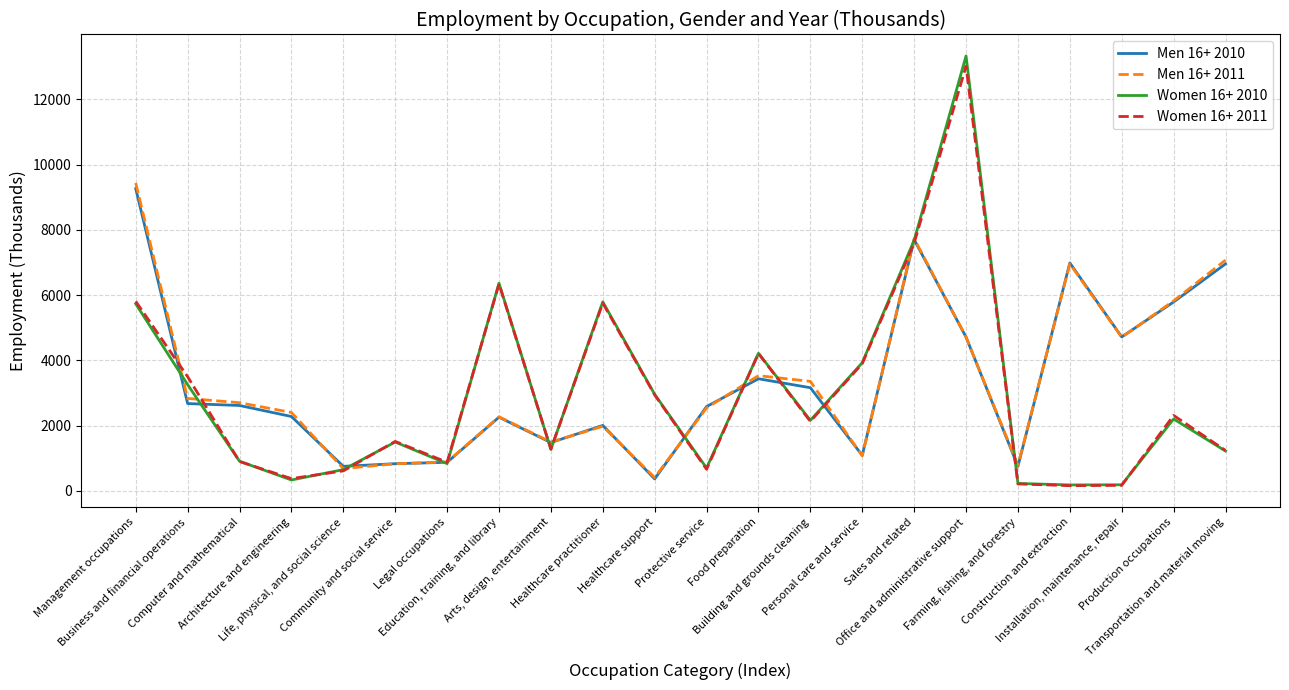

What value does the Women 16+ 2010 series have at Computer and mathematical?

911